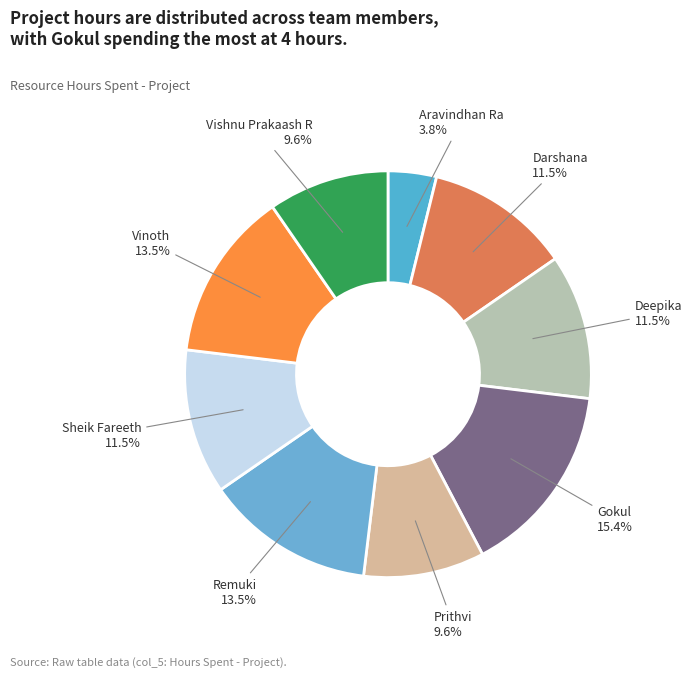

How many segments does this pie chart have?

9